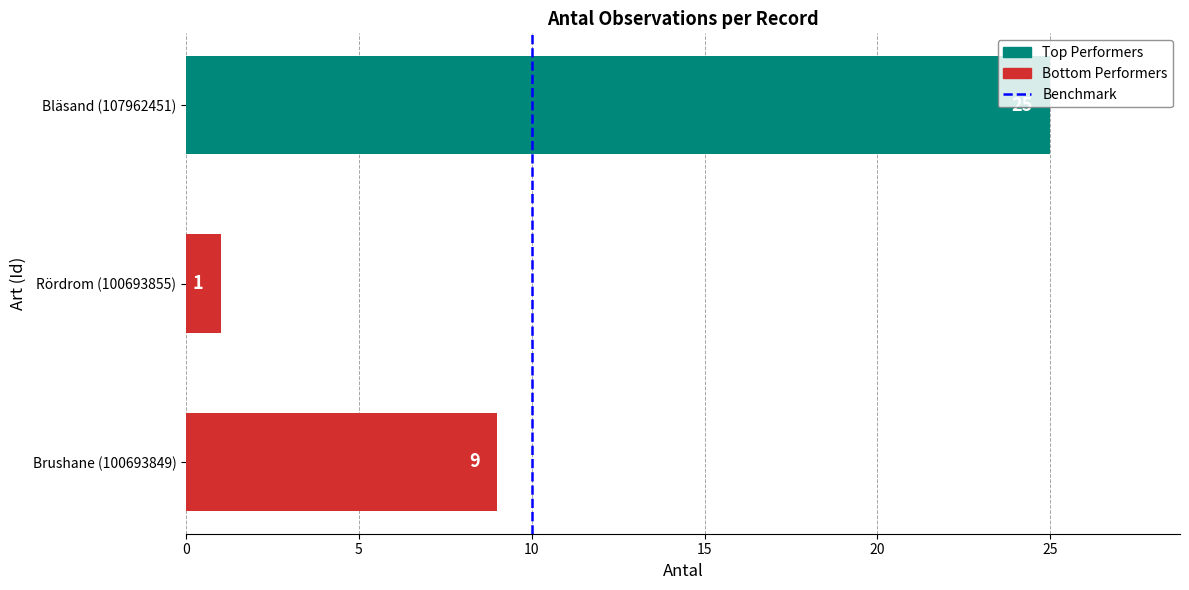

Where is the data nearest to the value 13?

Brushane (100693849)